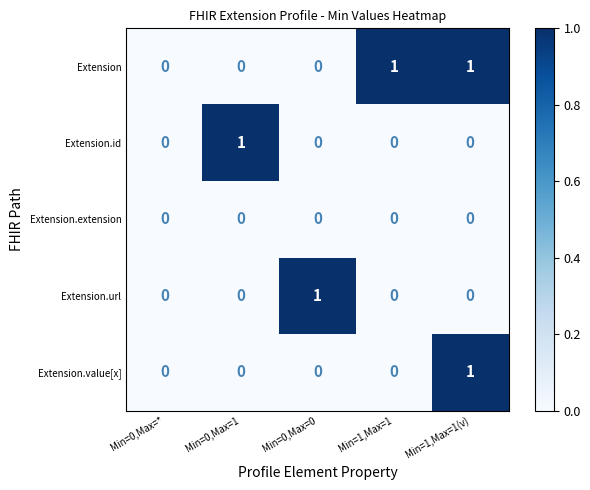

The value of Extension.extension at Min=1,Max=1(v) is 0. True or false?

True